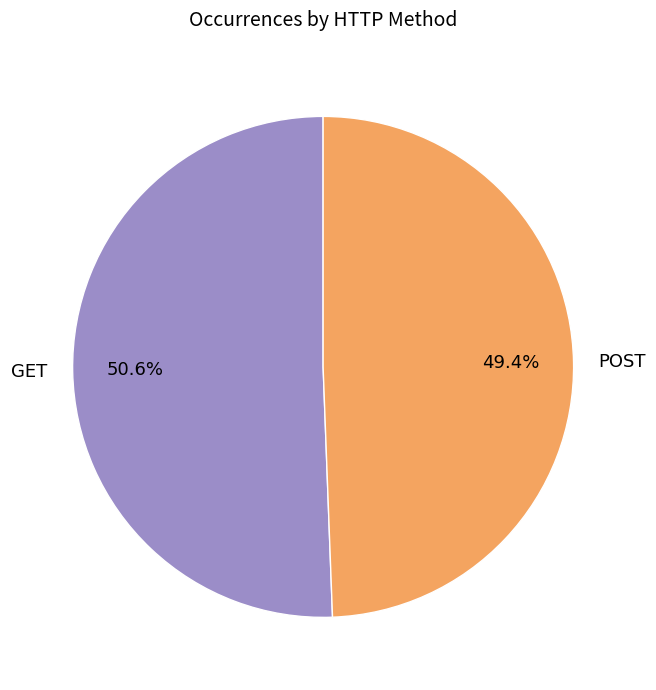

Does GET account for over 50% of the chart?

Yes